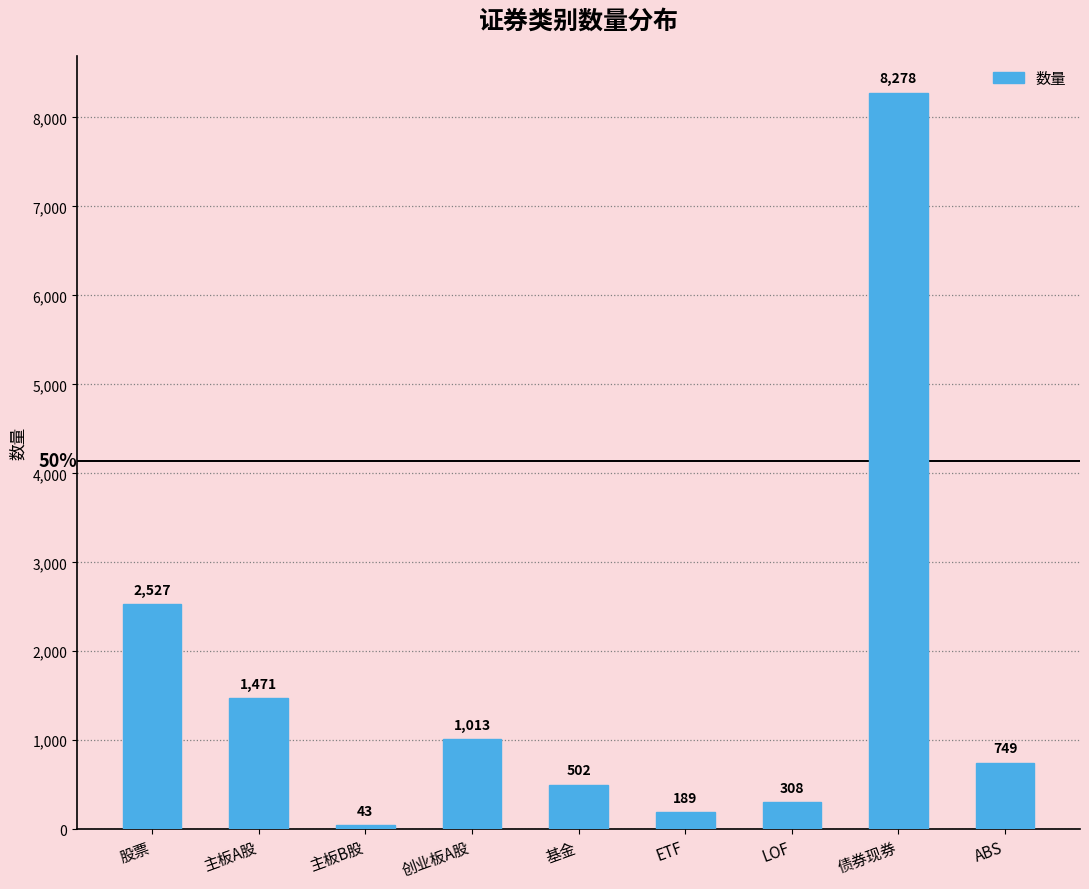

Approximately how many times larger is the value at 债券现券 compared to 创业板A股?

8.2